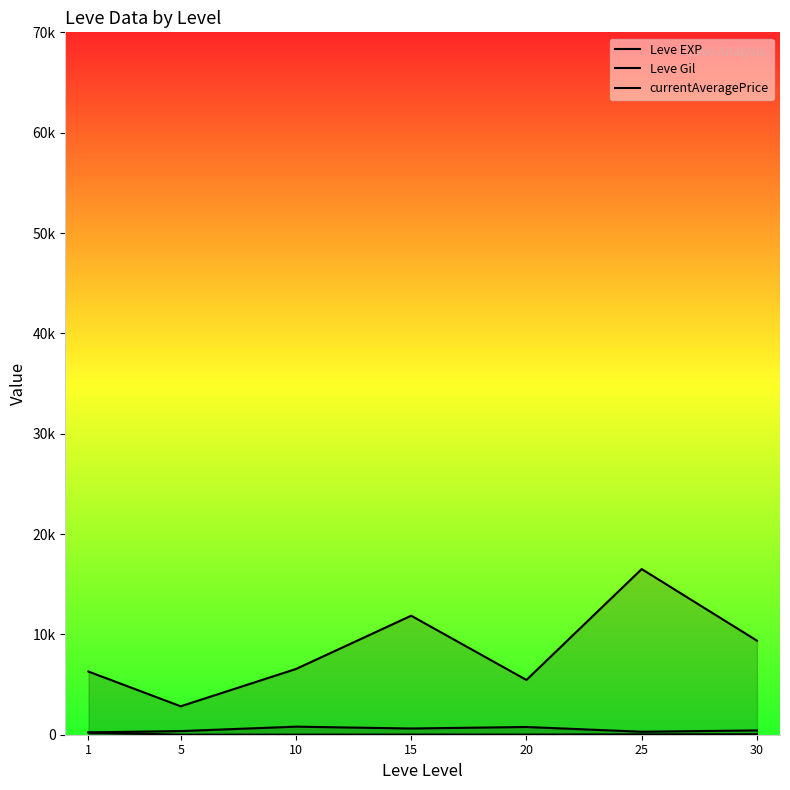

Which series has the widest spread of values?

currentAveragePrice